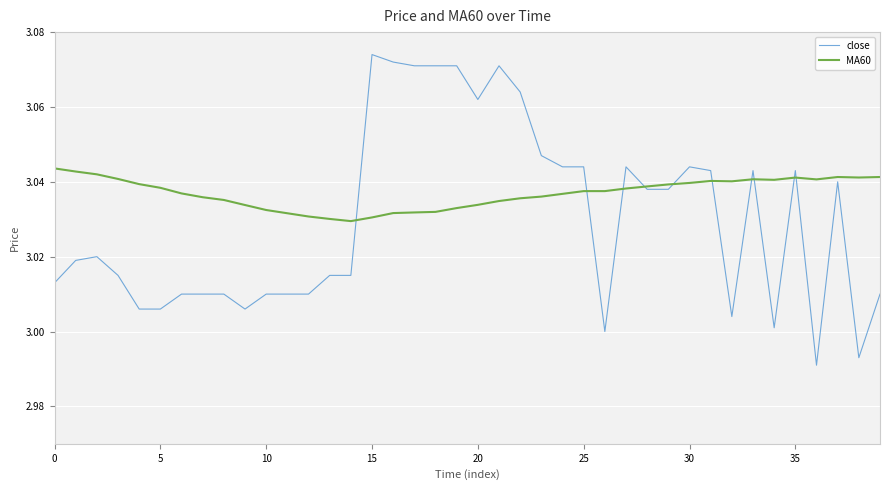

List the series in order of their overall mean, highest first.

MA60, close